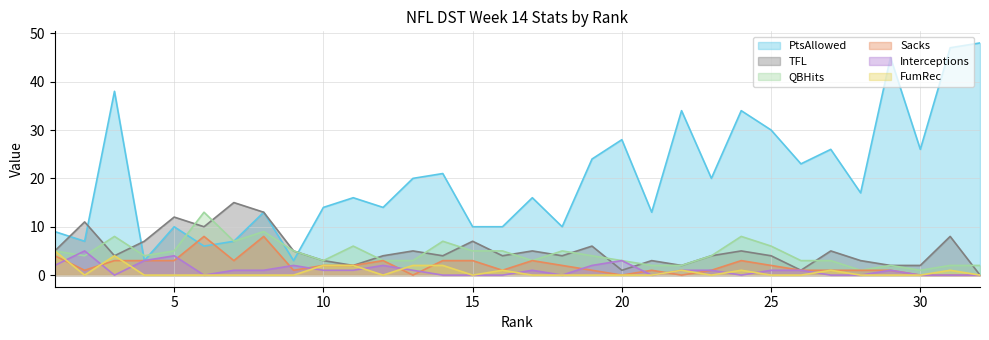

True or false: Sacks and Interceptions intersect in this chart.

True